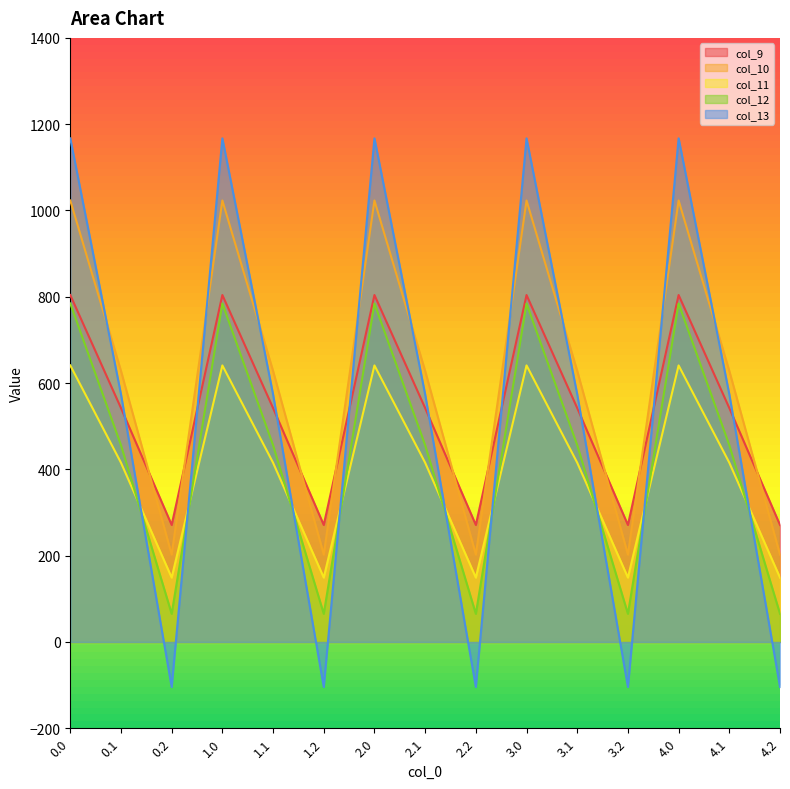

At which label is col_13 closest to 531?

0.1